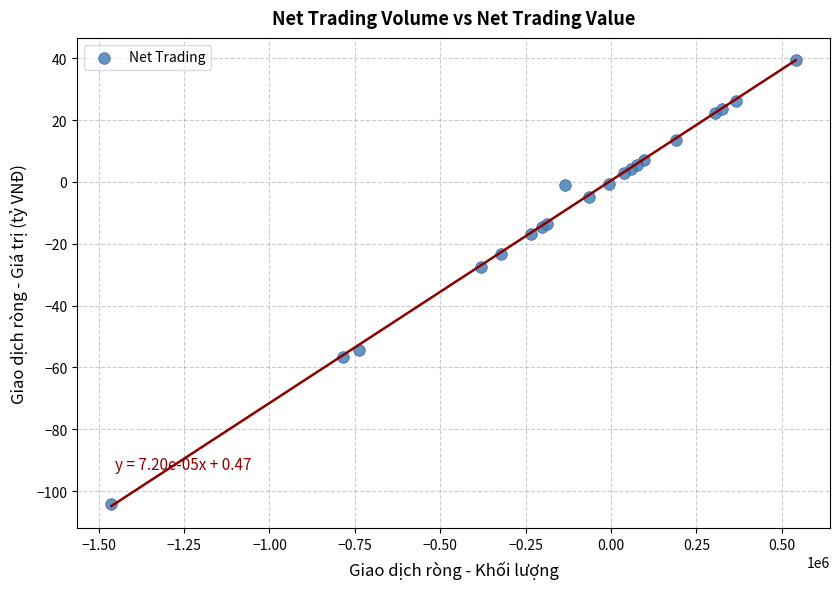

What Y value in the scatter plot is closest to -32?

-27.6